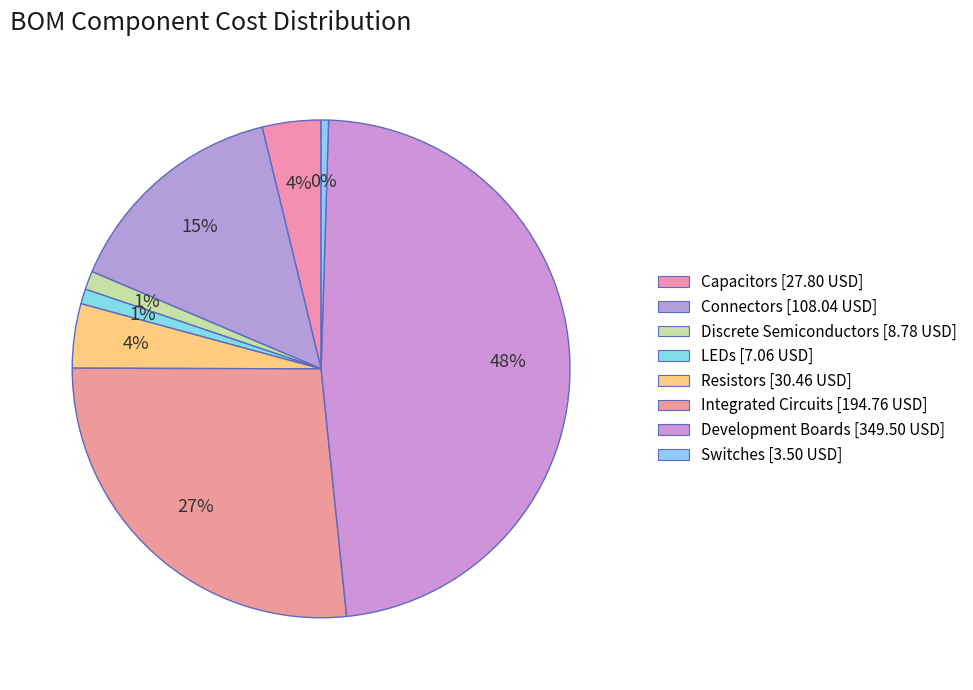

How many segments does this pie chart have?

8